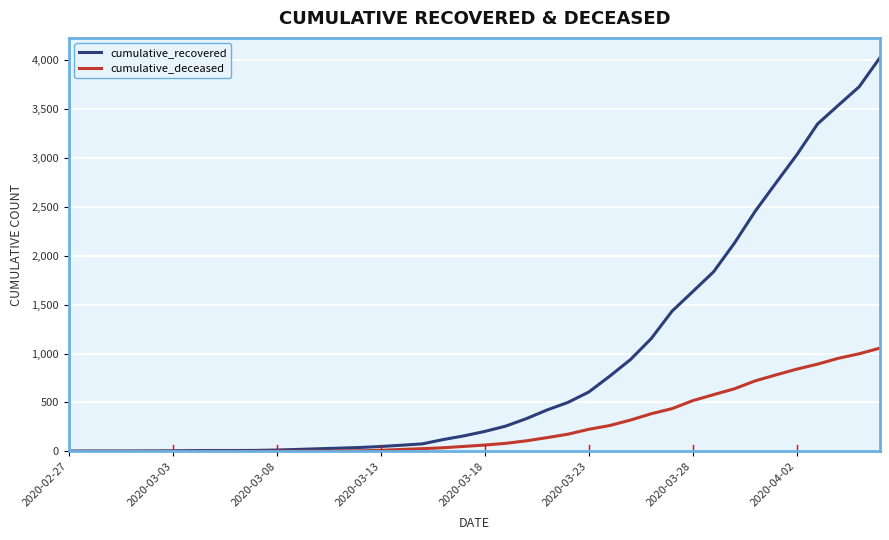

Which series has the largest total across all categories?

cumulative_recovered